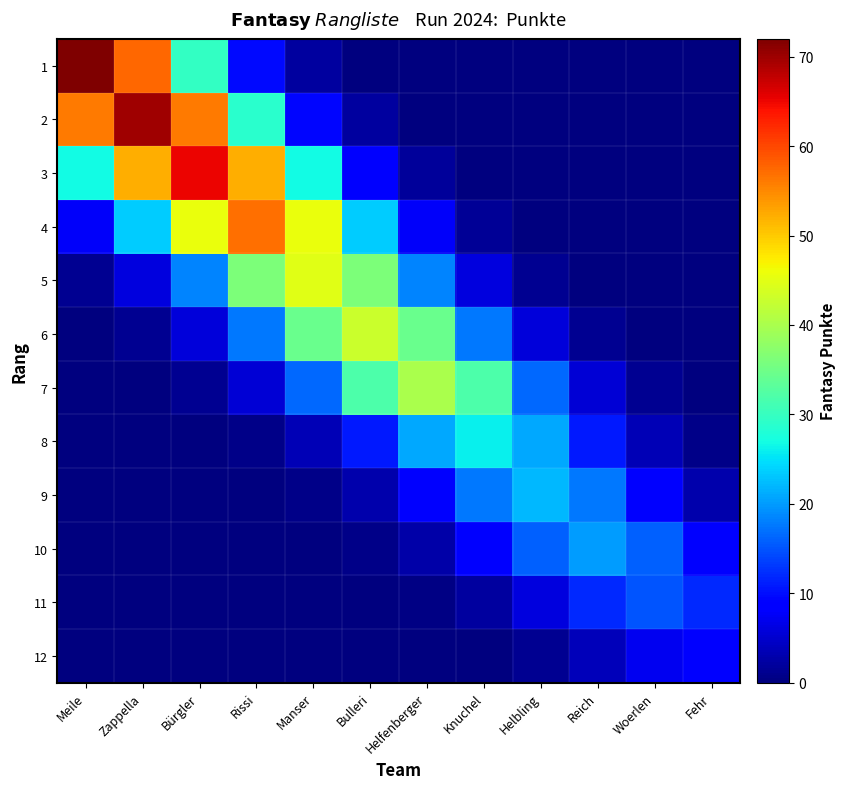

How many series are shown in this chart?

12